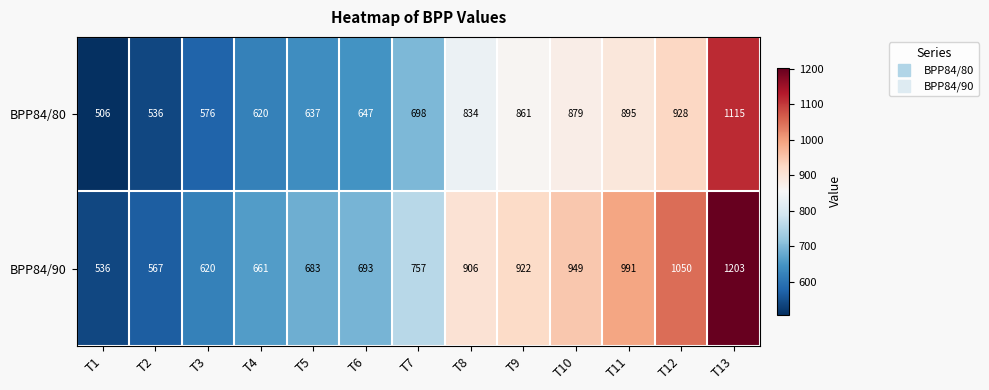

Reading left to right, extract all data points from this chart.

BPP84/80: 506	536	576	620	637	647	698	834	861	879	895	928	1115
BPP84/90: 536	567	620	661	683	693	757	906	922	949	991	1050	1203